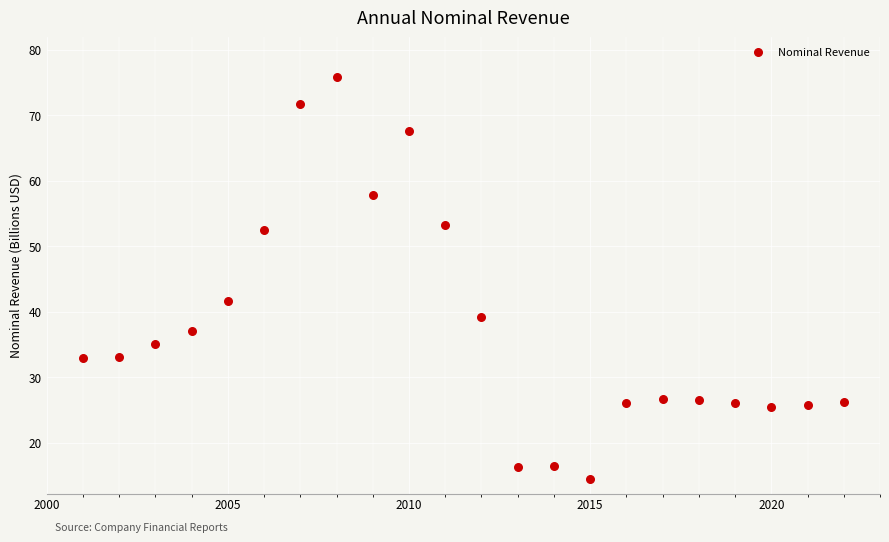

What is the range of X values (max minus min)?

21.0